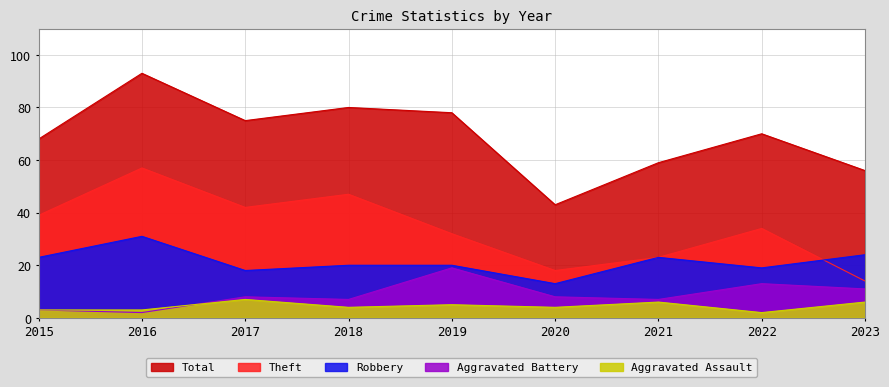

Where is the first local maximum for Total?

2016